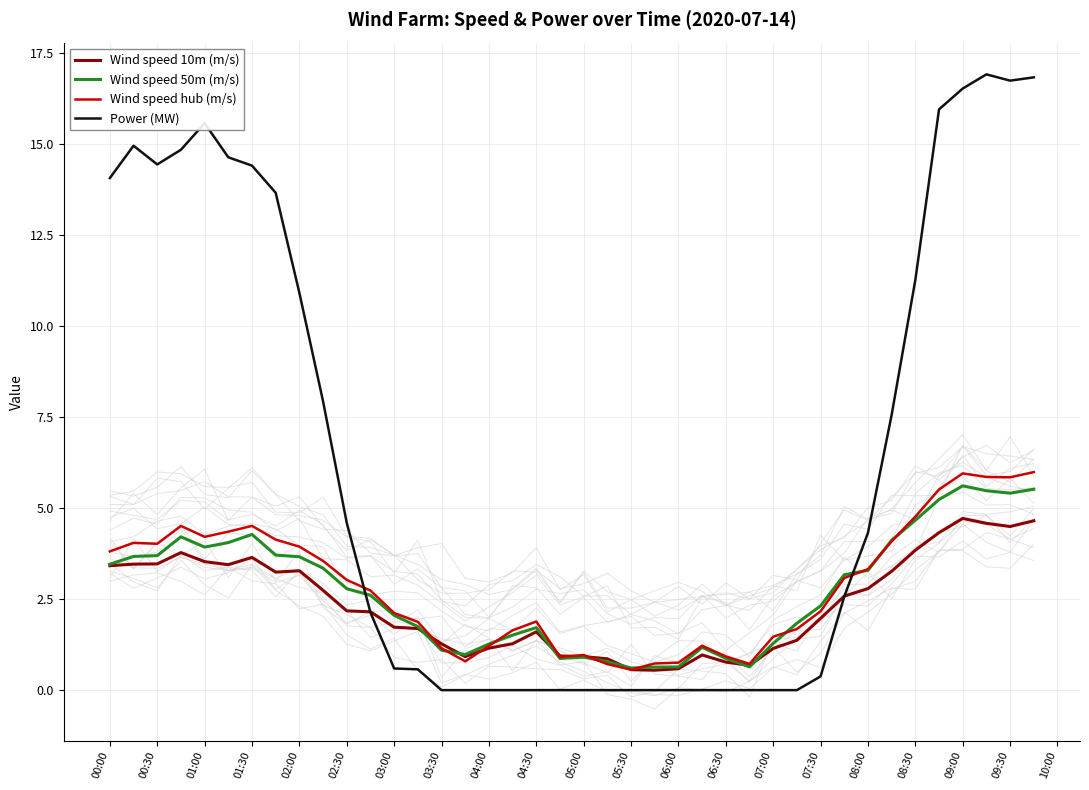

Is this an area chart (filled region under the line)?

No